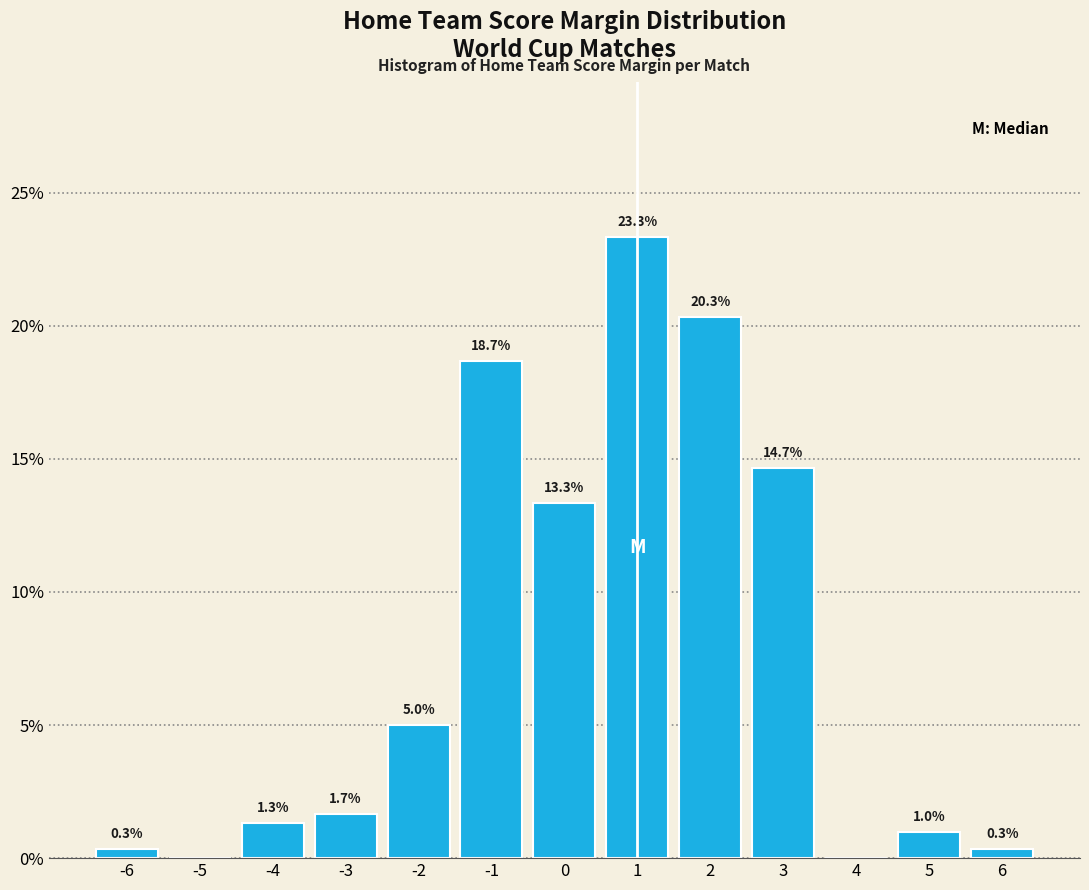

Which range on the x-axis has the tallest bar?

0.5 to 1.5